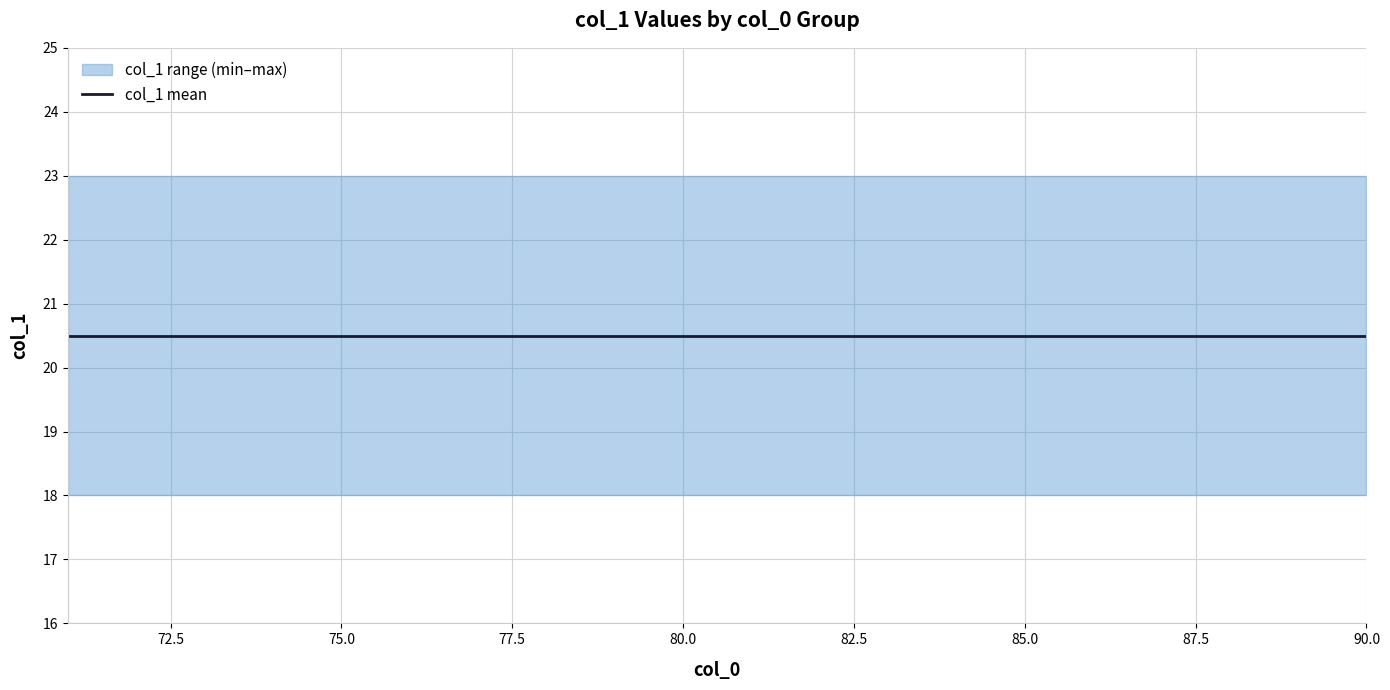

What is the value of the min point at the 13th from the left?

18